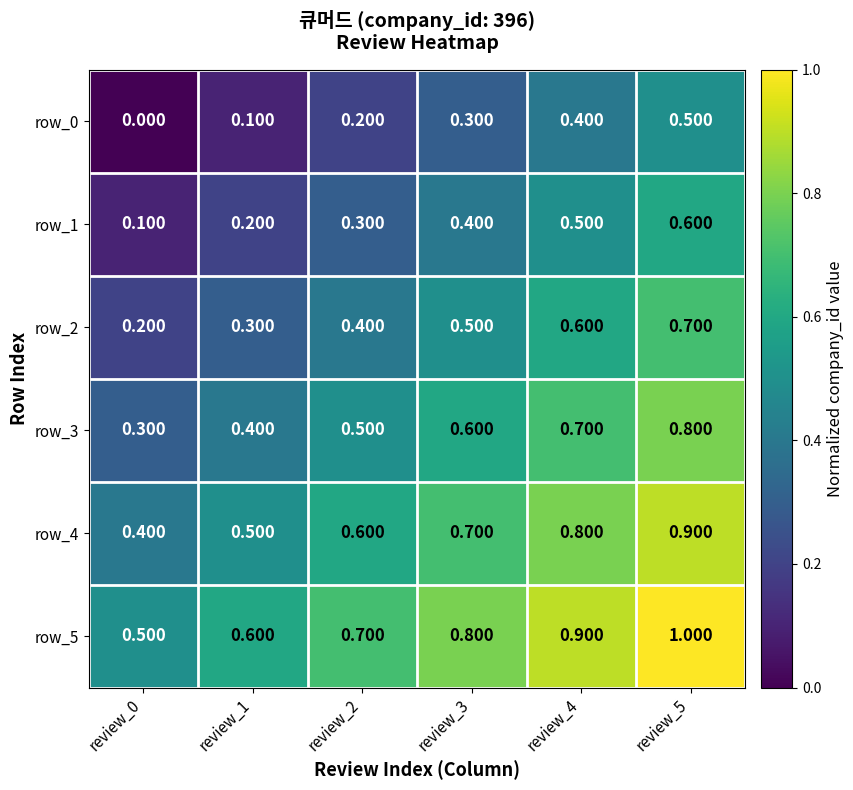

What is the average value of the row_1 series?

0.3